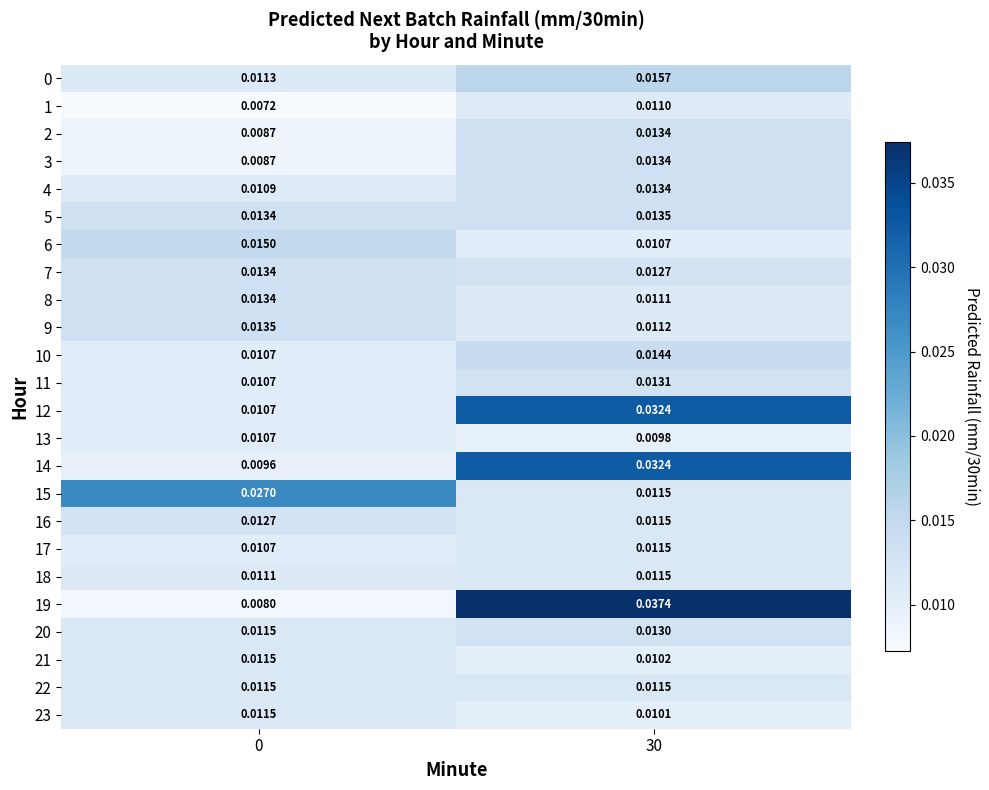

Is the value of 18 at 0 greater than the value of 9 at 0?

No